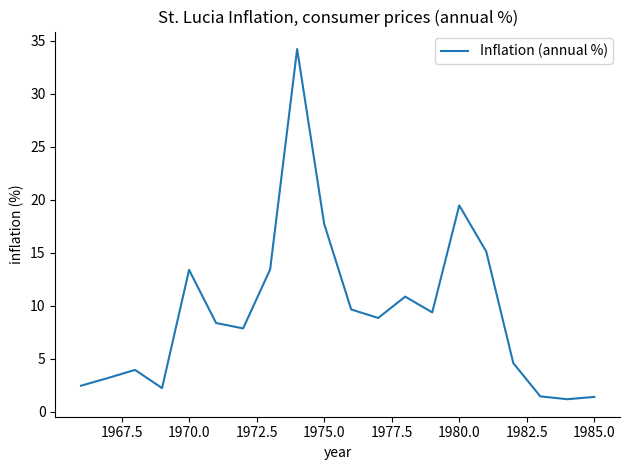

What is the minimum value shown in the chart?

1.2